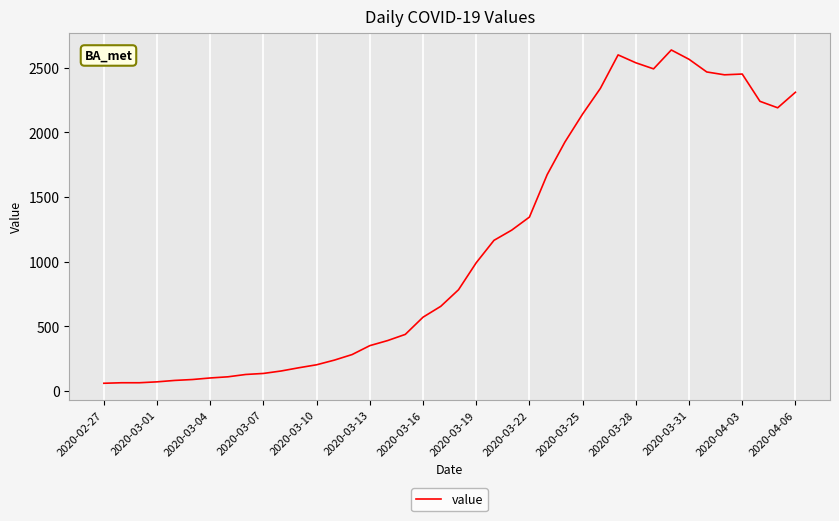

What is the difference between the maximum and minimum values?

2577